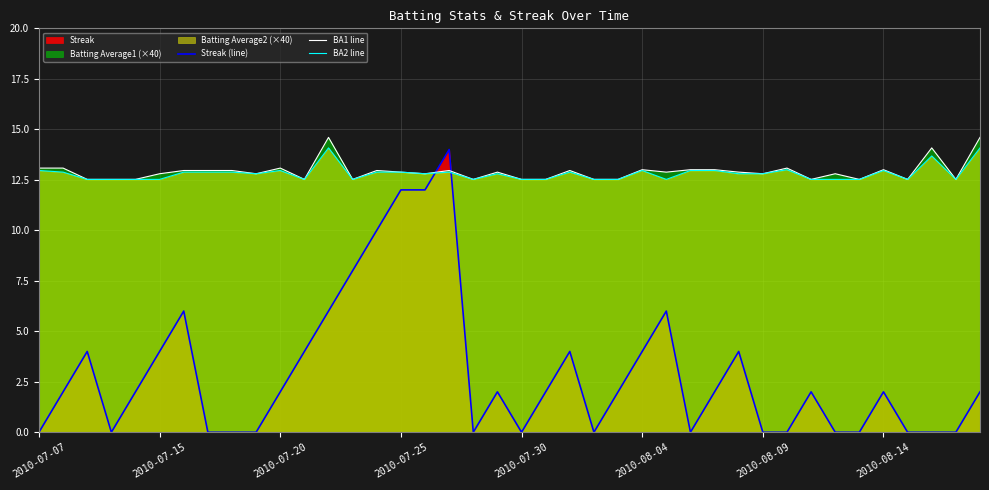

The Streak (line) series shows 4.0 at 2010-08-04. True or false?

True